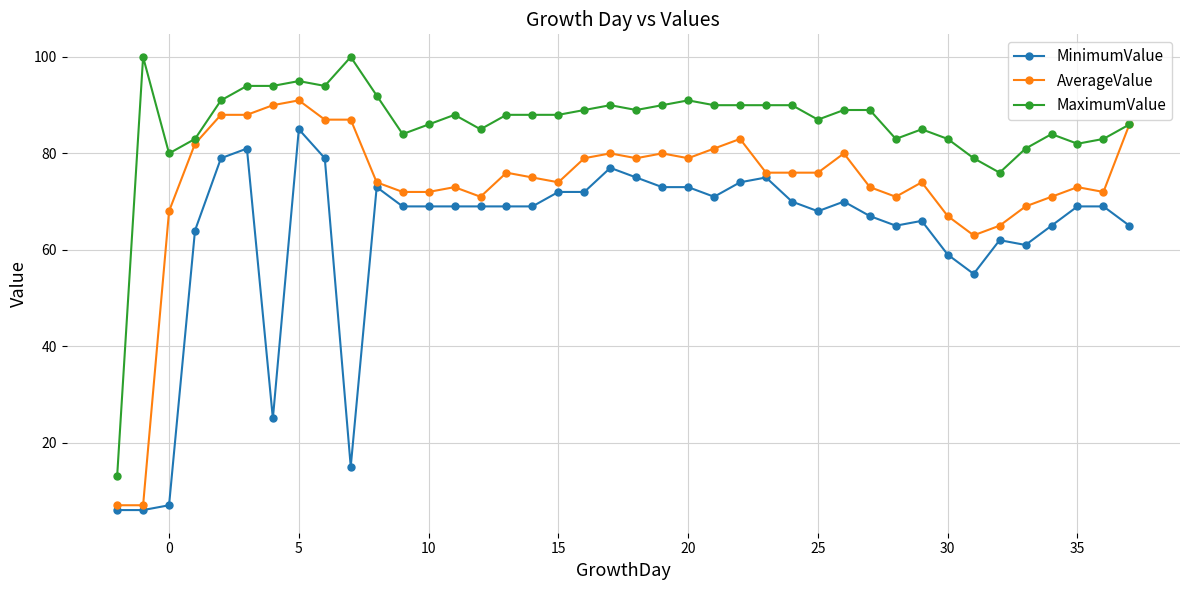

What is the value of the AverageValue point at the 27th from the left?

76